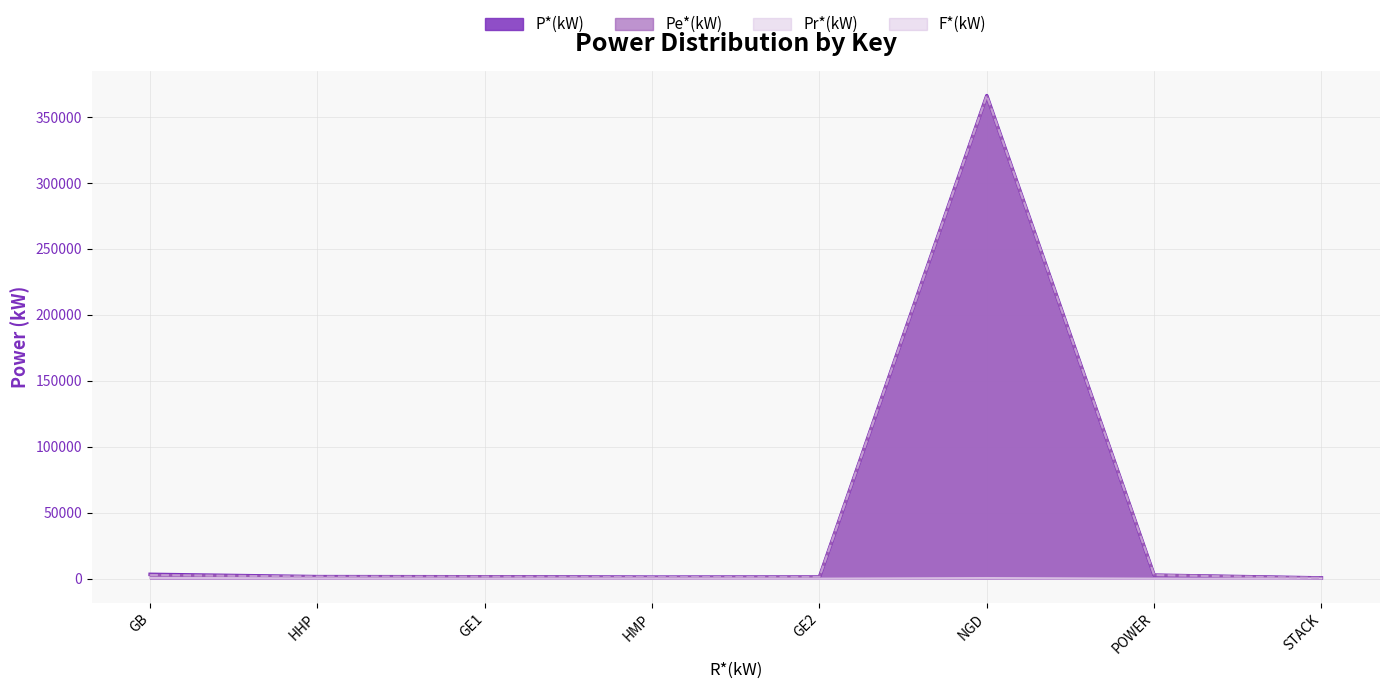

What is the difference between the maximum and minimum values in the Pe*(kW) series?

365371.1